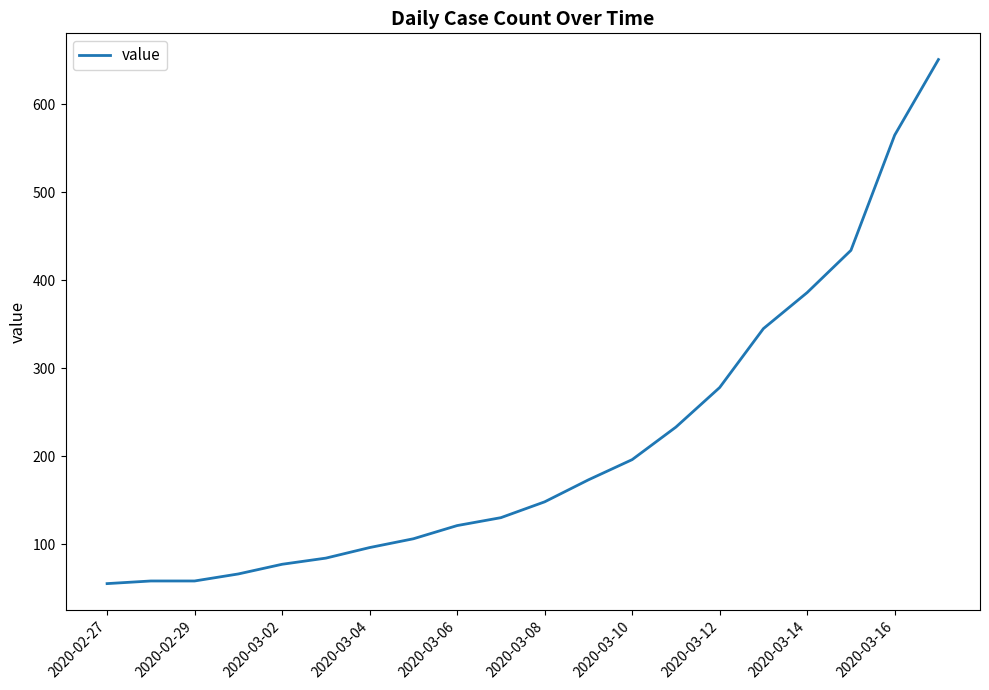

What is the smallest value displayed?

55